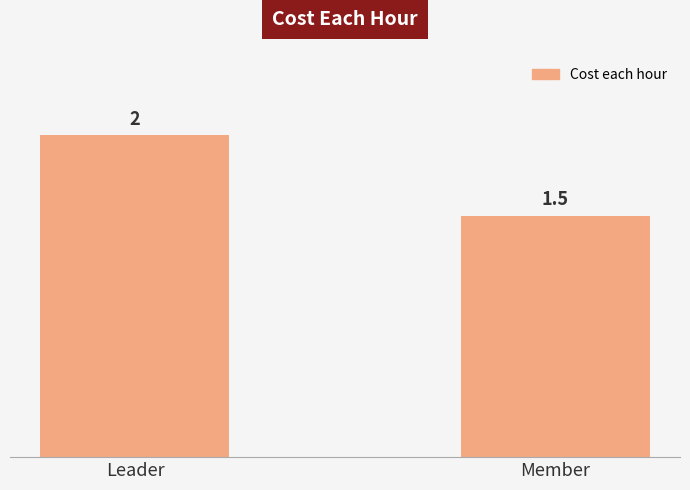

What is the change in value from Leader to Member?

-0.5